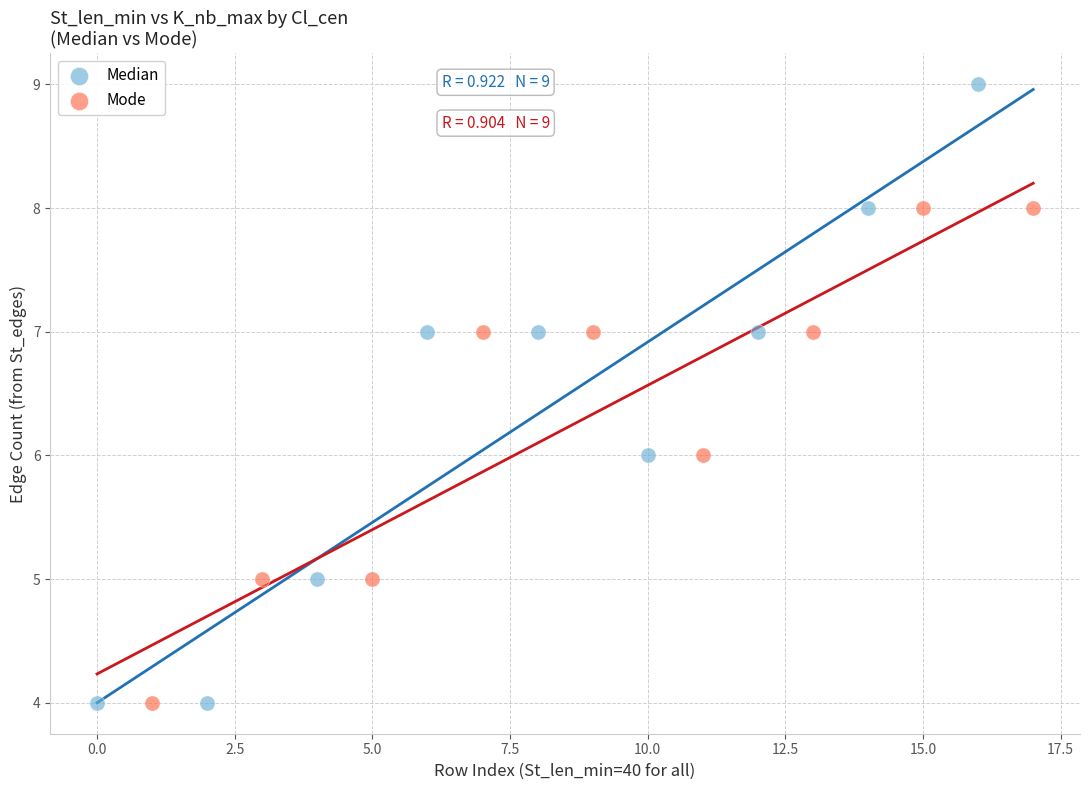

What are all the series names shown in the legend?

Median, Mode